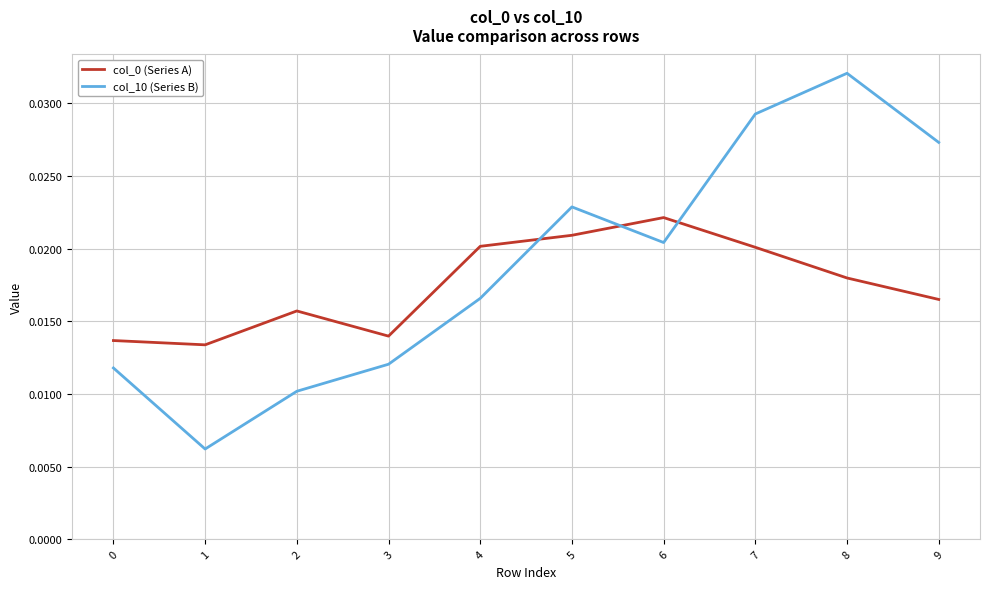

Which series has the largest total across all categories?

col_10 (Series B)